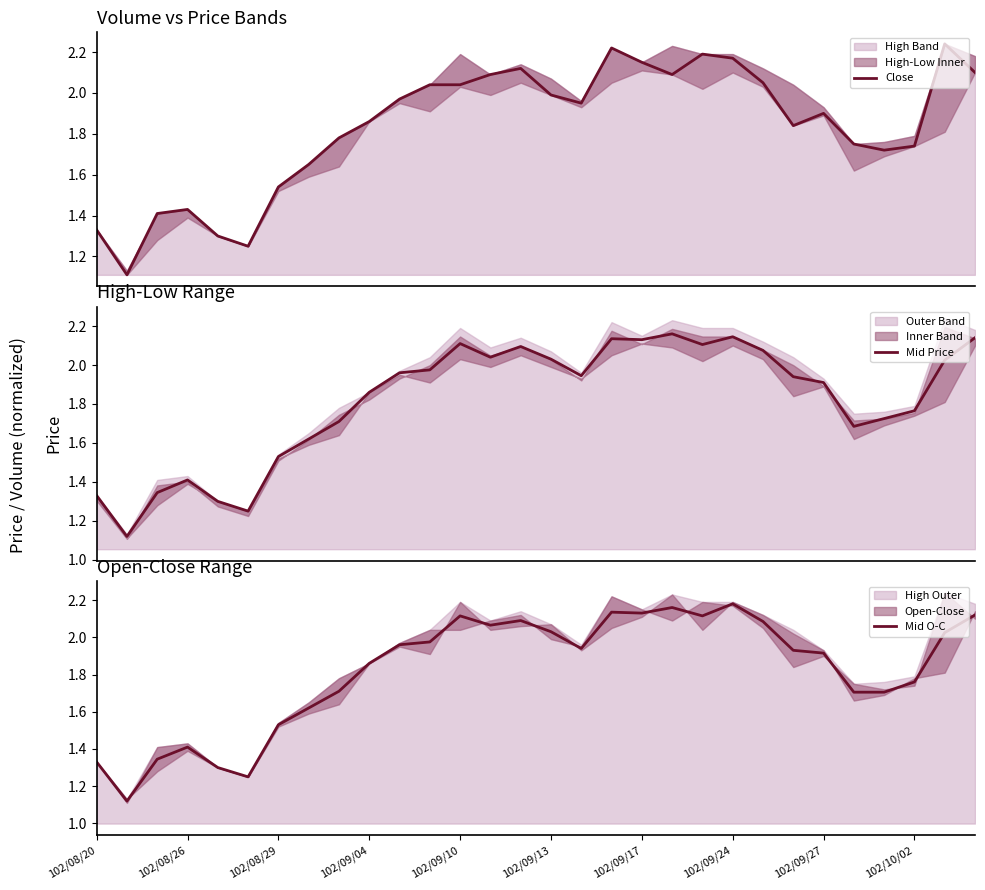

What is the minimum value shown in the chart?

1.1